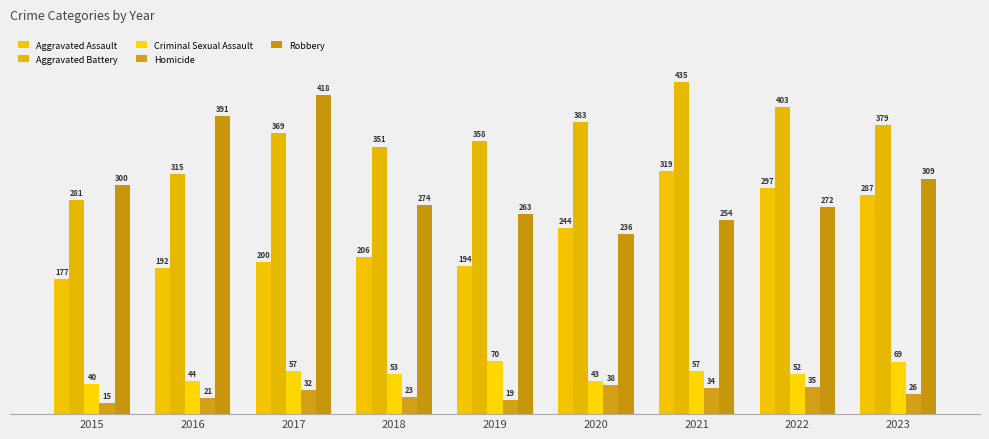

What is the difference between the Homicide values at 2023 and 2015?

11